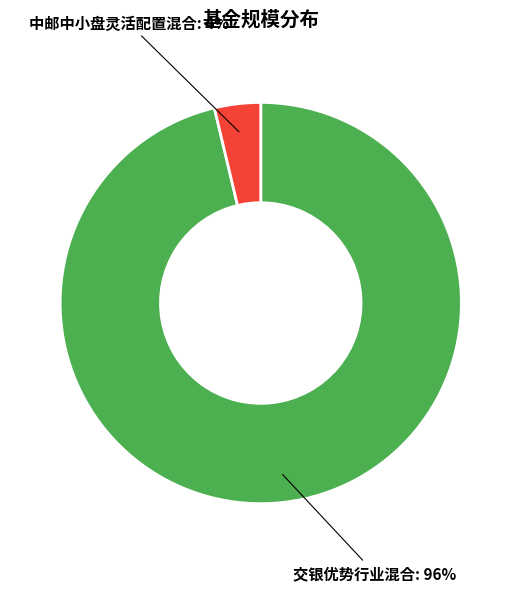

Is there any slice that represents more than half of the pie?

Yes